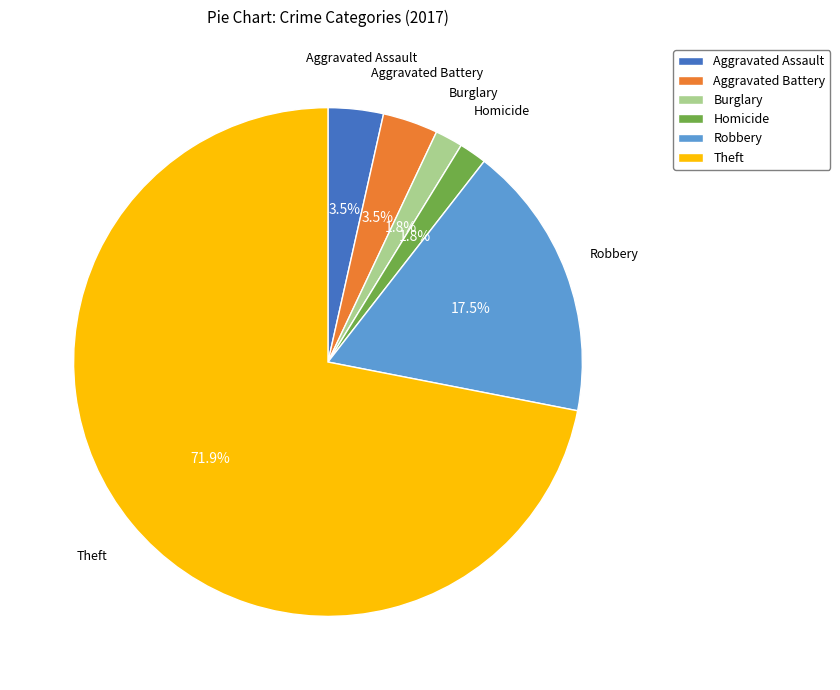

Is Aggravated Assault the majority of the pie?

No